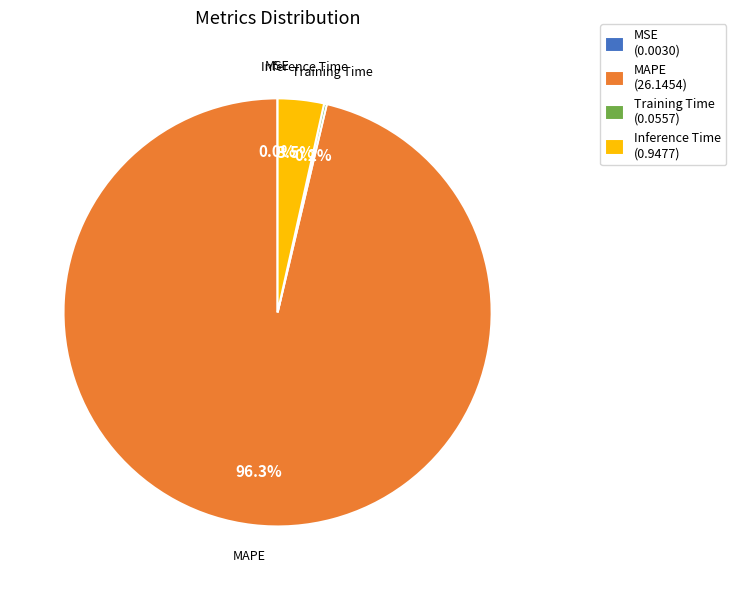

Which category has the biggest portion of the pie?

MAPE